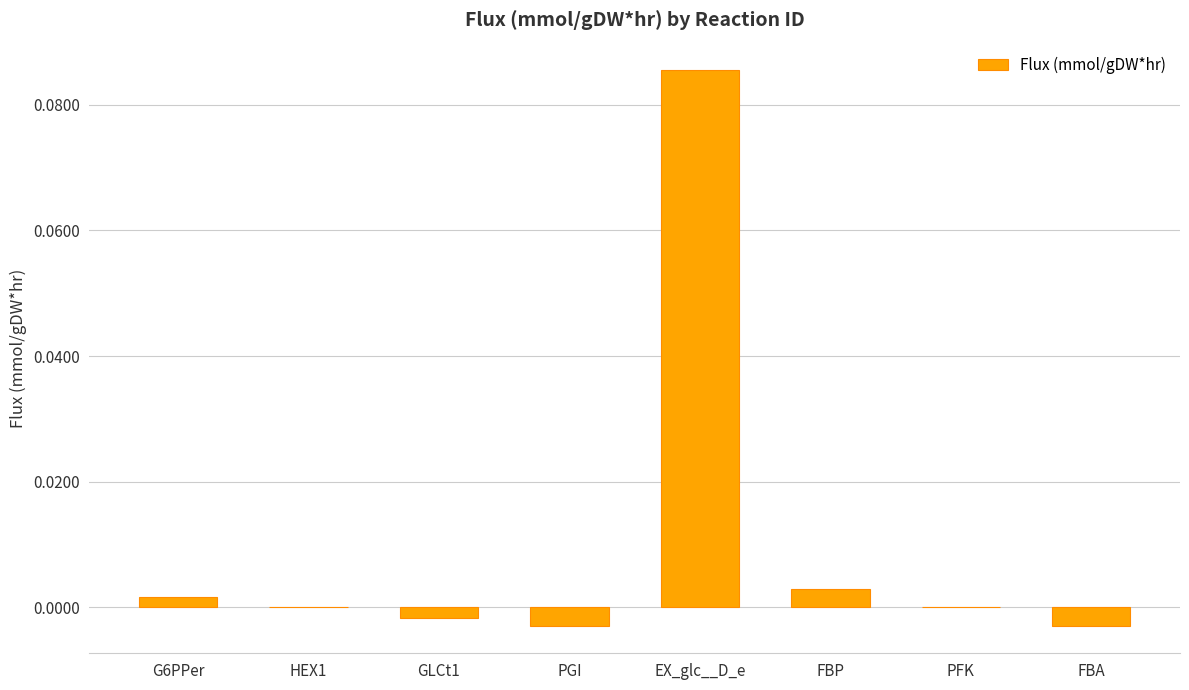

How many data points does each series have?

8